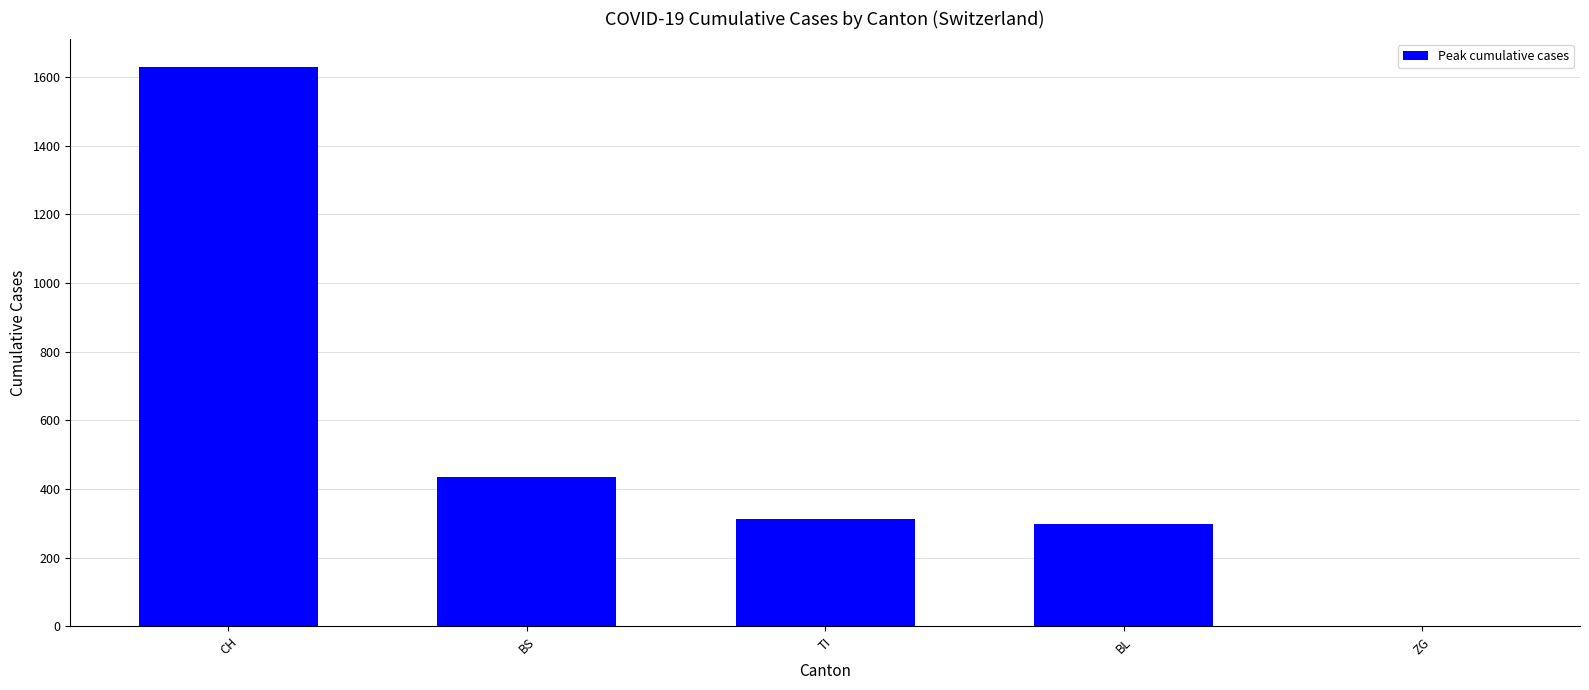

What is the sum of all values?

2676